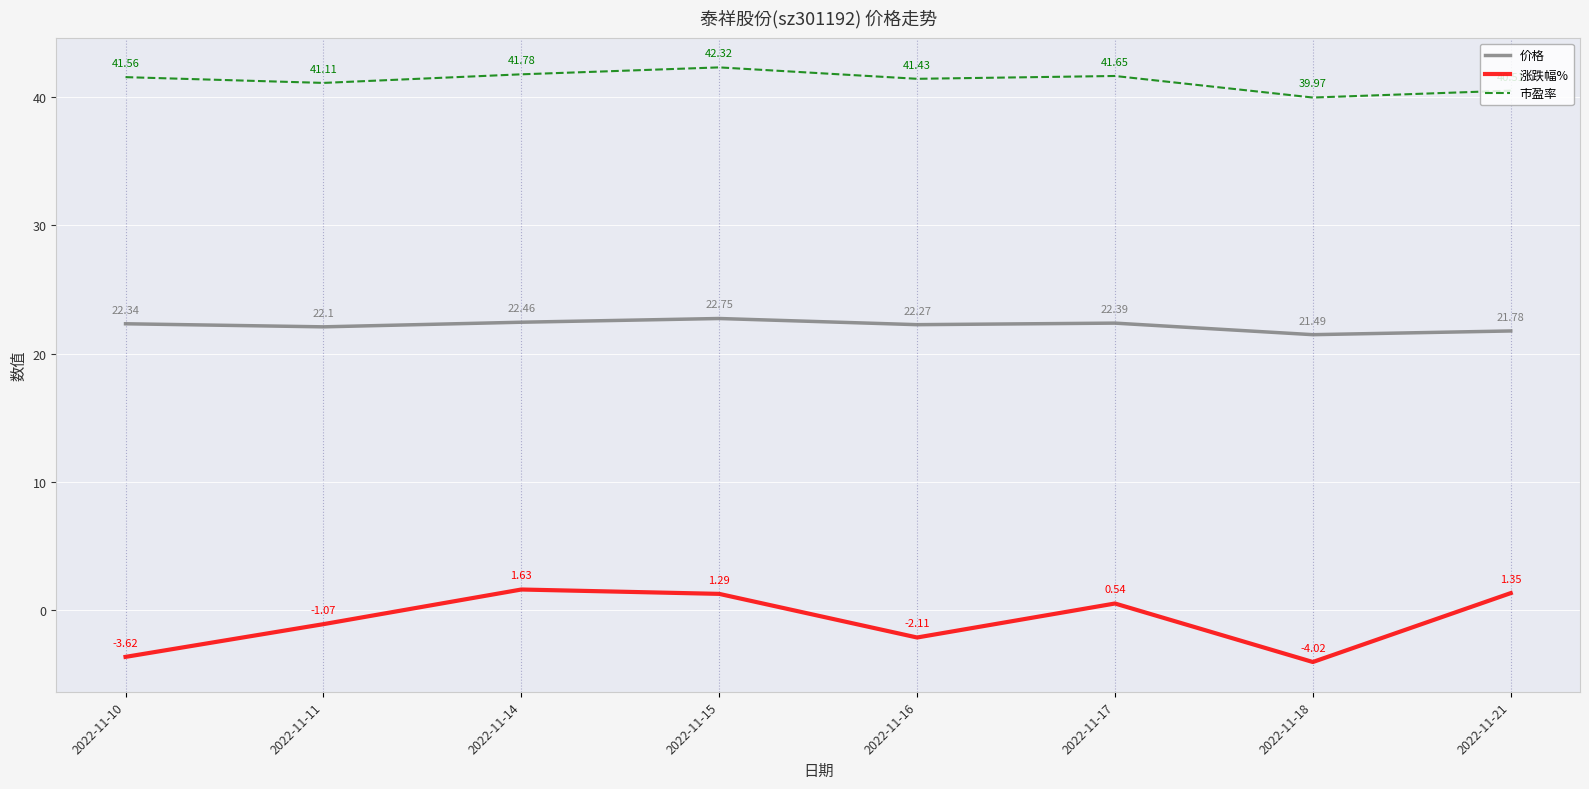

What is the difference between the 价格 values at 2022-11-15 and 2022-11-14?

0.3